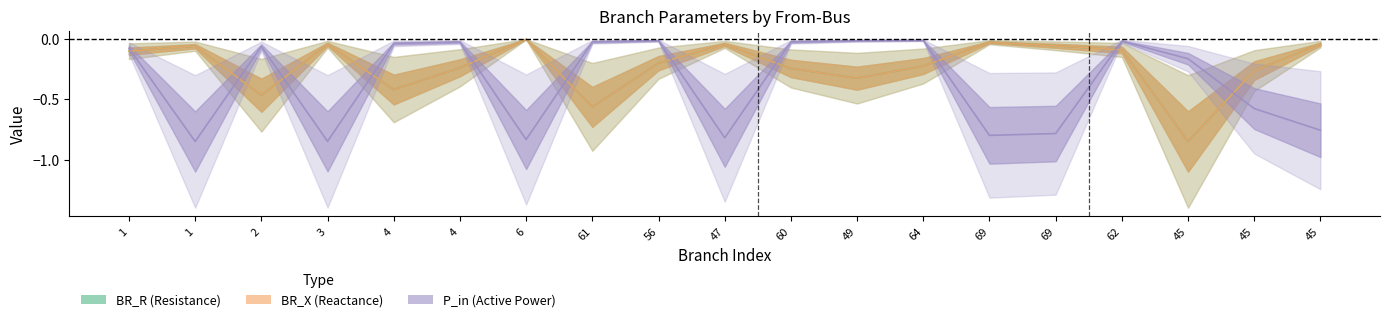

Between which two adjacent categories do P_in and BR_X first intersect?

1 and 1